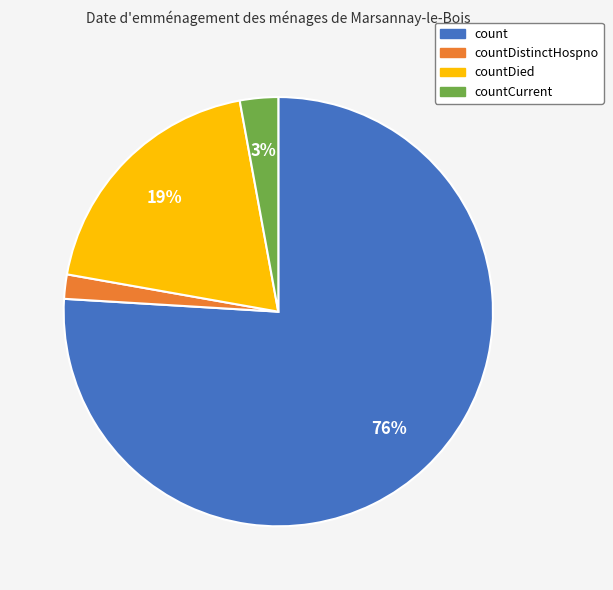

To the nearest percent, what is the difference between the largest and smallest slice percentages?

74%